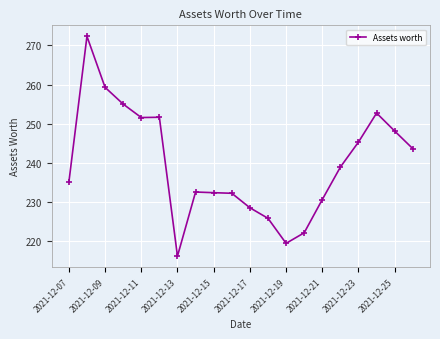

What is the value of the 17th point from the left?

245.3